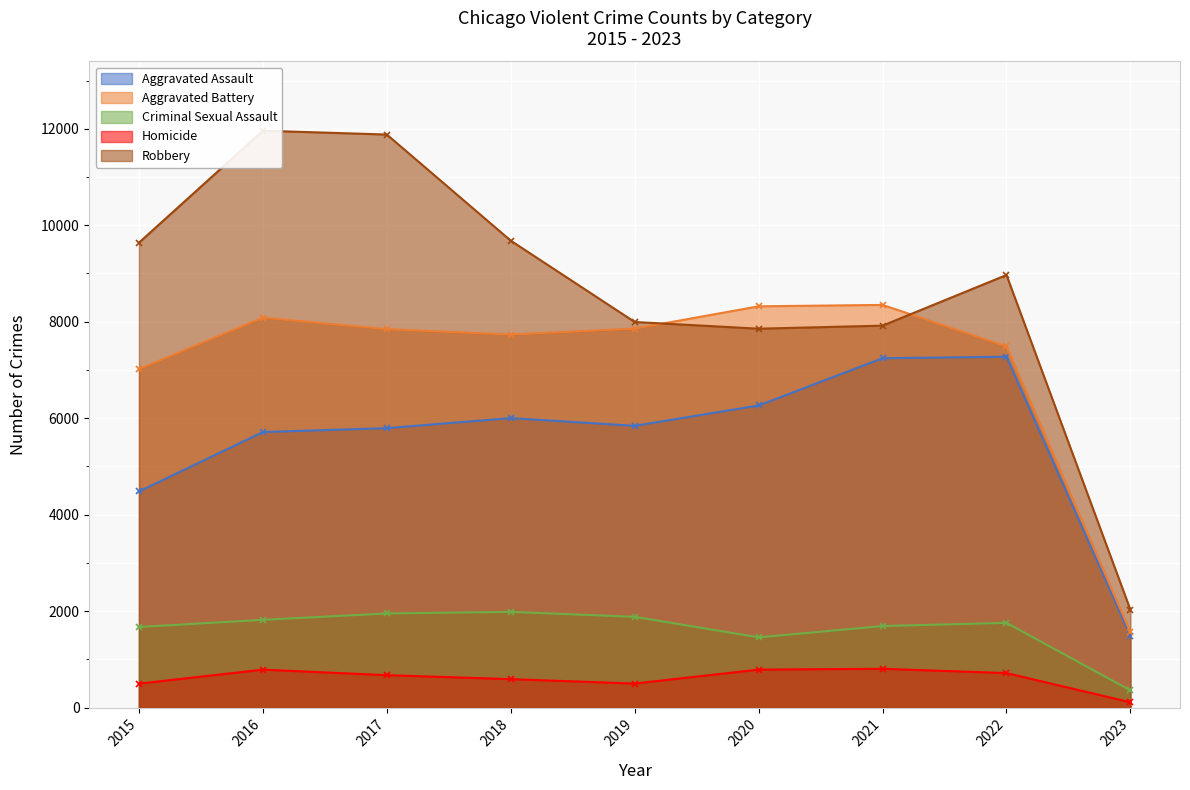

At which label does Aggravated Assault reach its peak?

2022